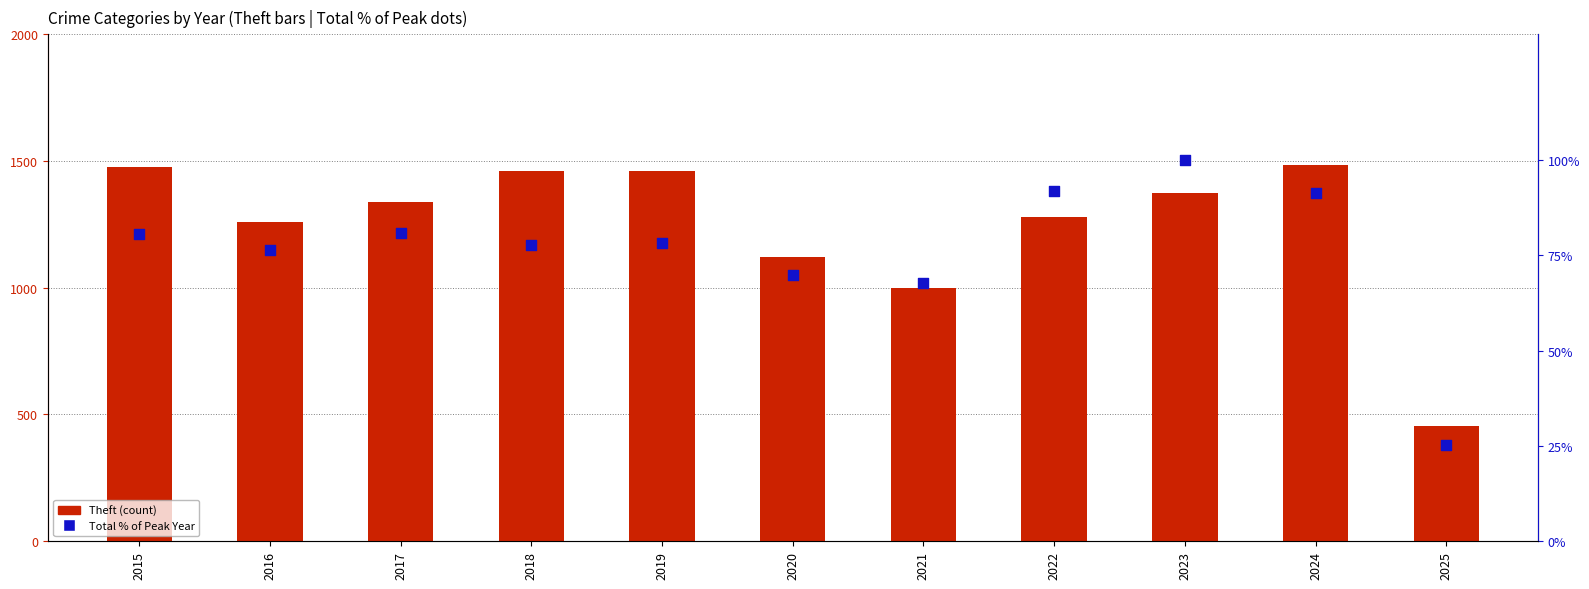

Is the value of Total % of Peak at 2022 greater than the value of Theft at 2023?

No